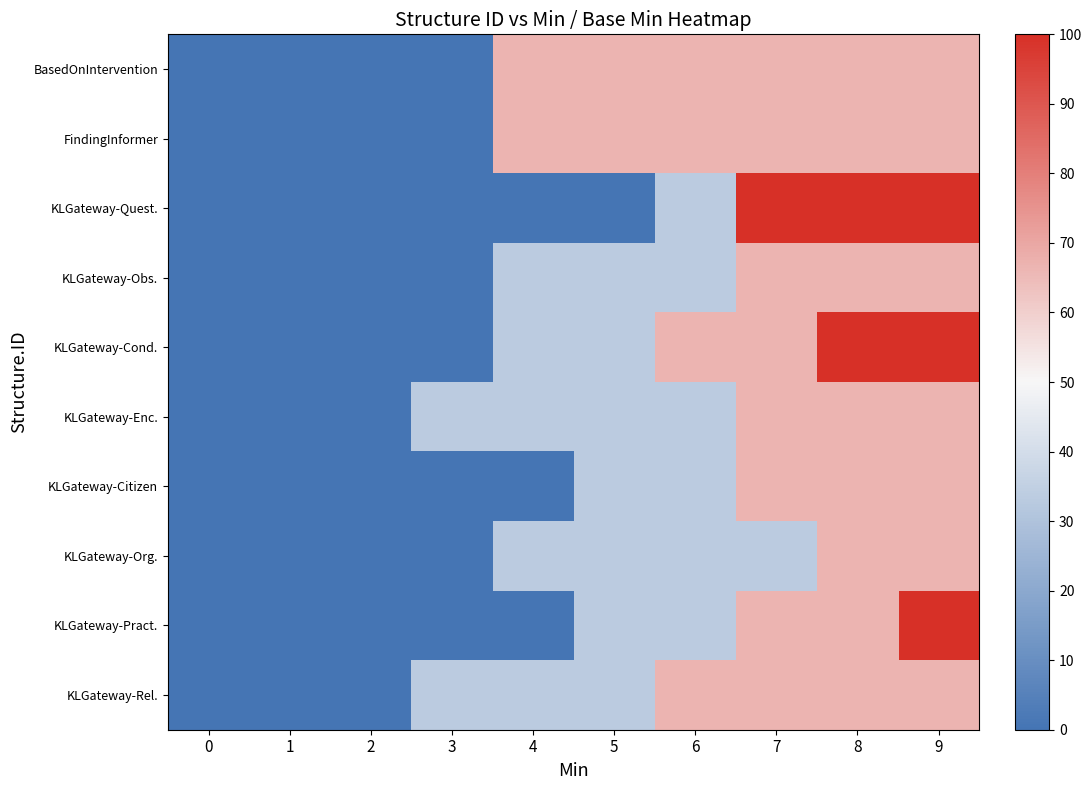

At which category is the sum across all series the highest?

9